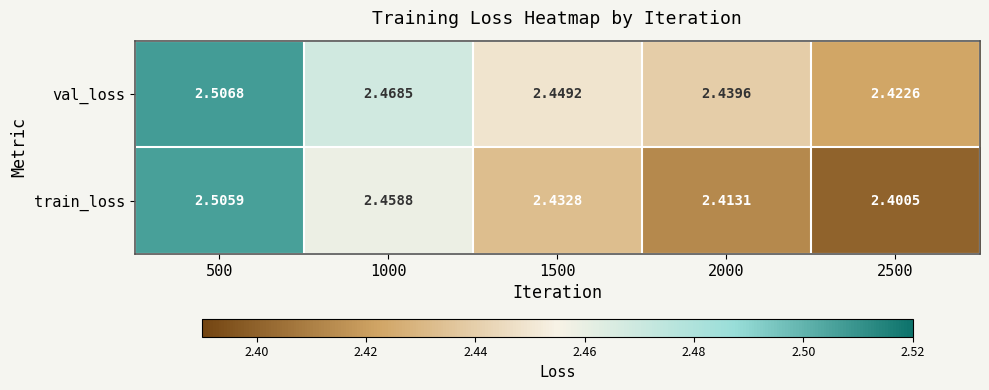

Which series changed the most between 2000 and 2500?

val_loss